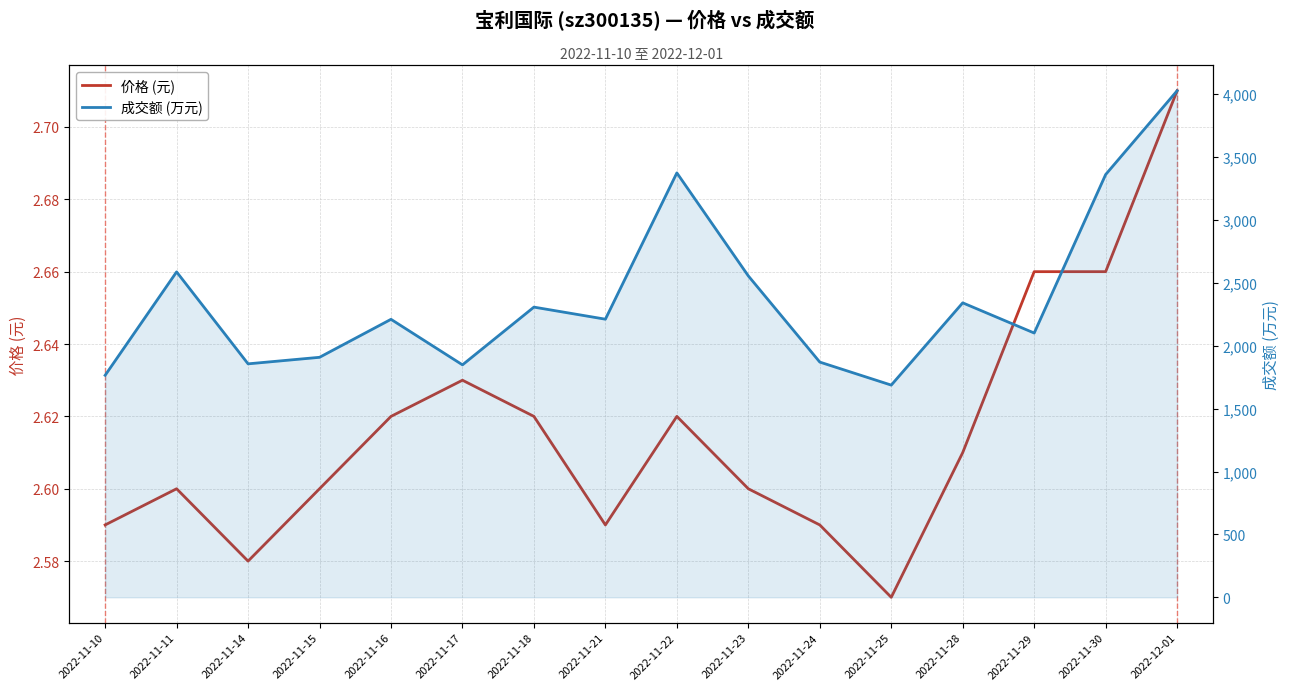

True or false: 成交额 (万元) and 价格 (元) intersect in this chart.

False